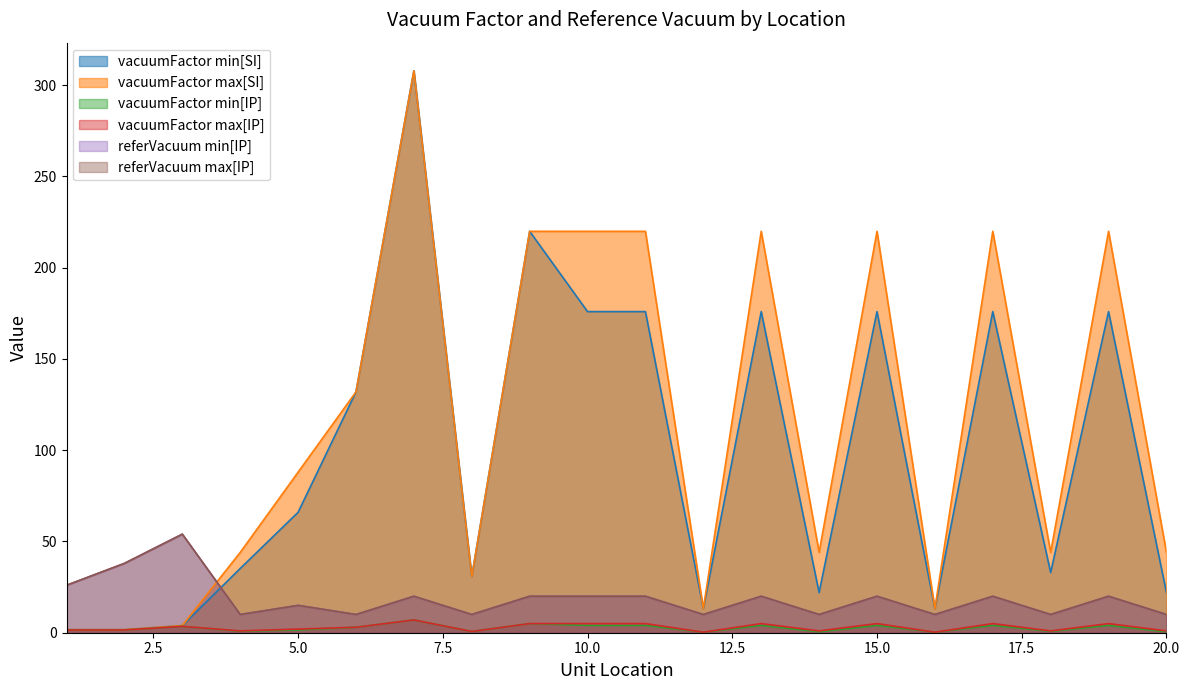

How many lines are shown in the chart?

6